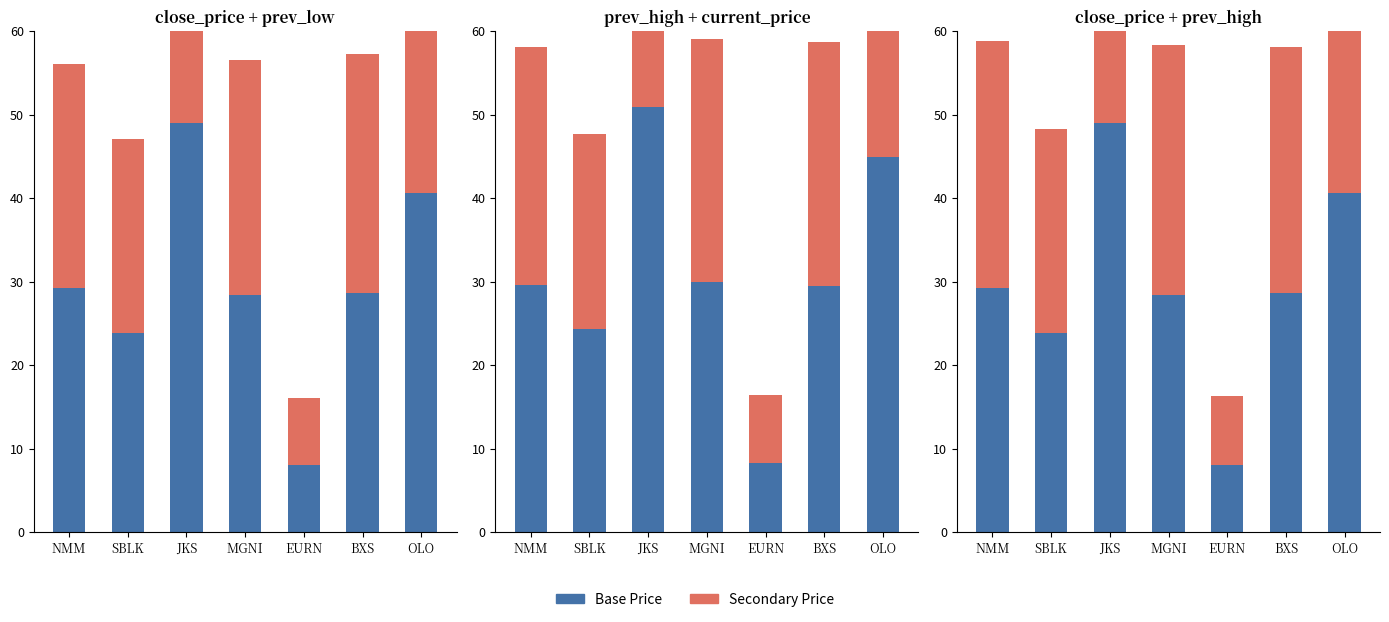

What is the value of the prev_low bar at the 7th from the left?

40.5